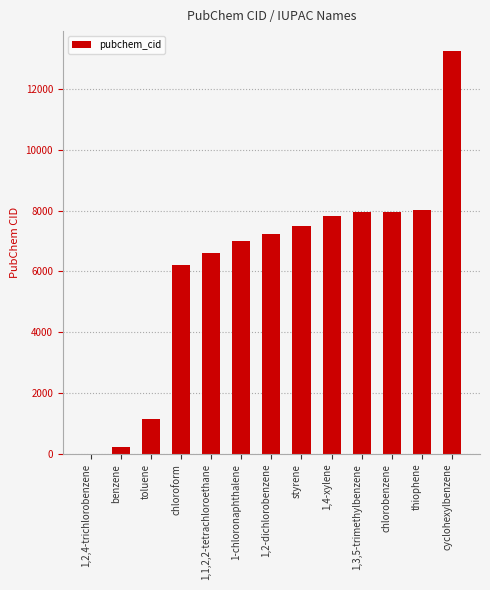

The chart shows a value of 13057 at 1,4-xylene. True or false?

False